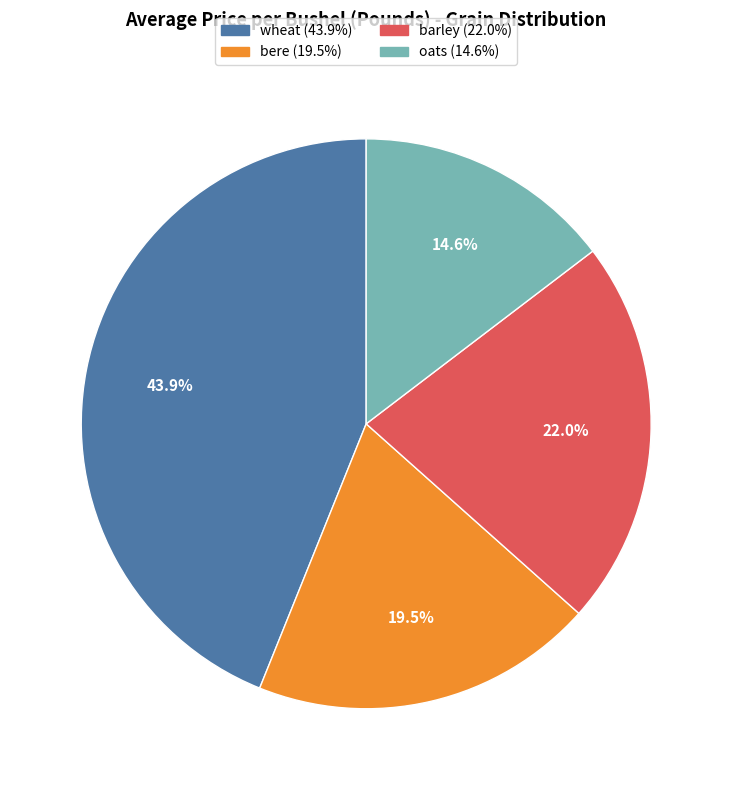

Which category has the smallest portion of the pie?

oats